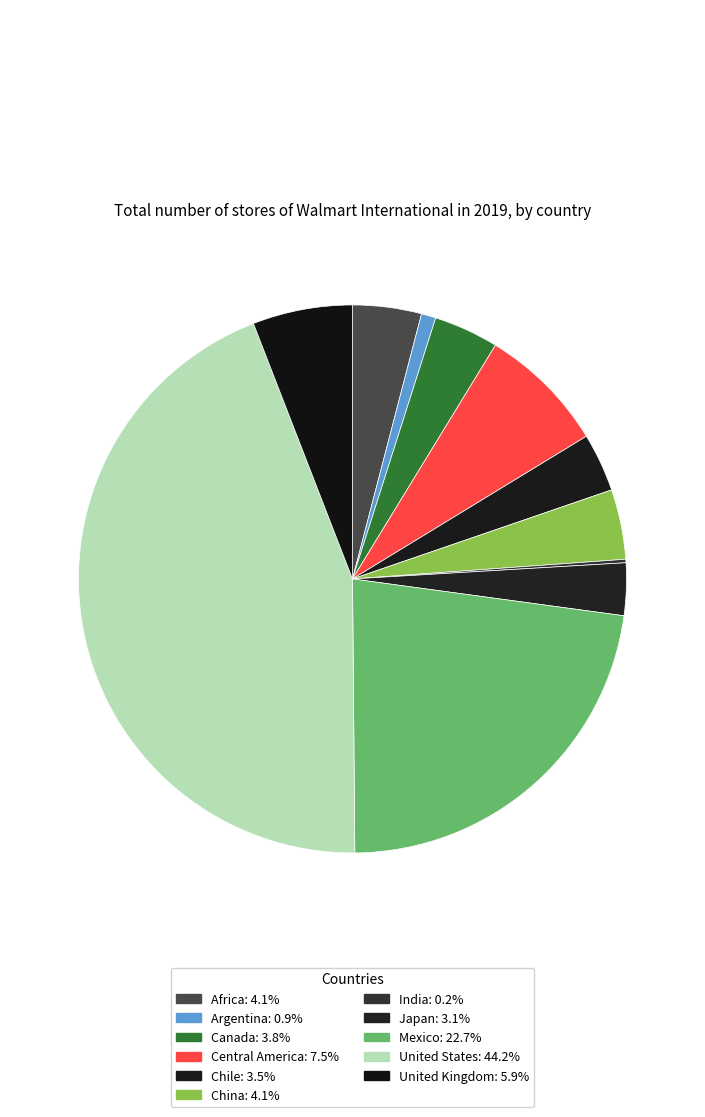

What percentage is NOT represented by Mexico?

77.3%